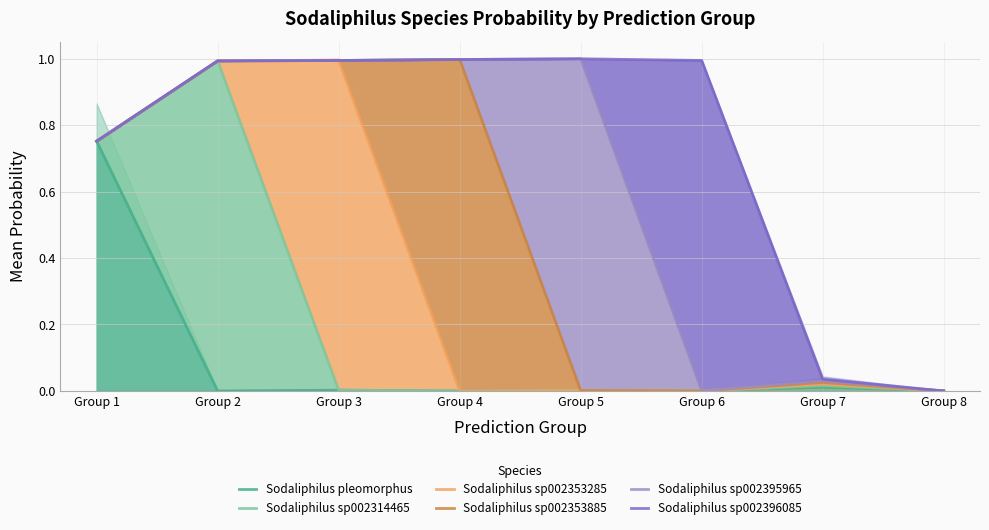

What is the difference between the highest and lowest values at Group 4?

1.0